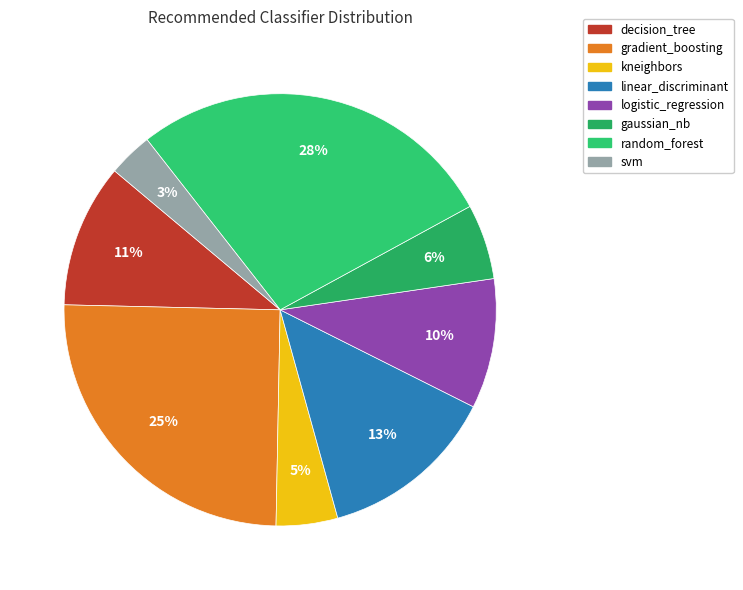

Does gaussian_nb represent more than half of the total?

No